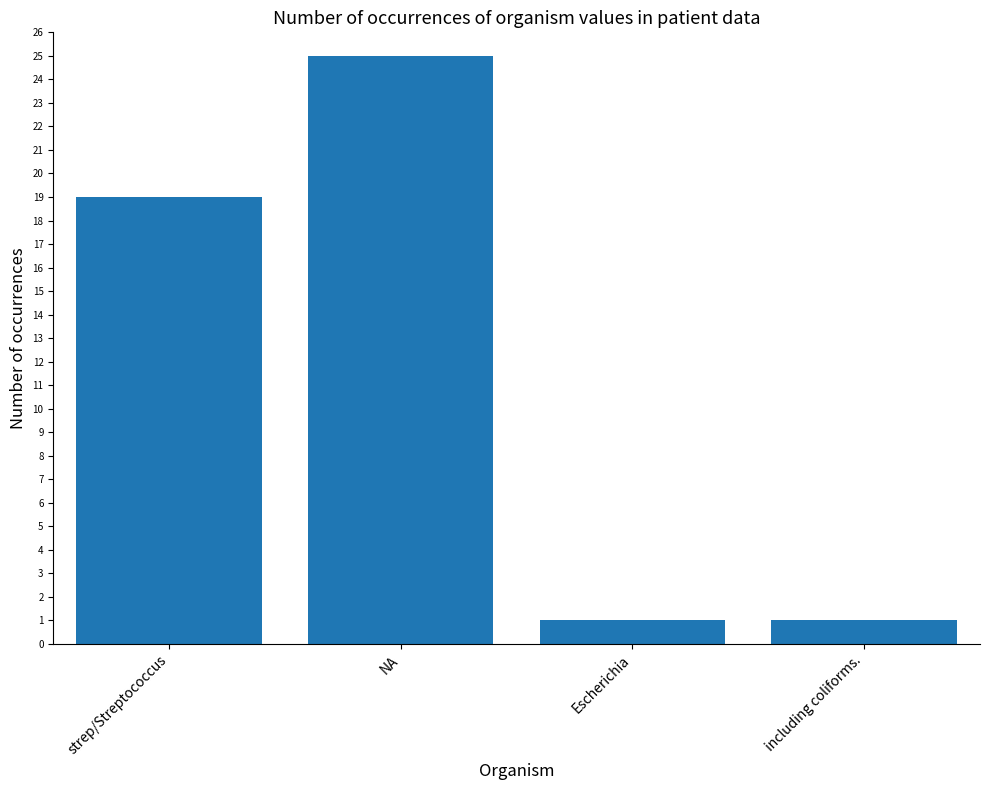

How many bars are there in total?

4